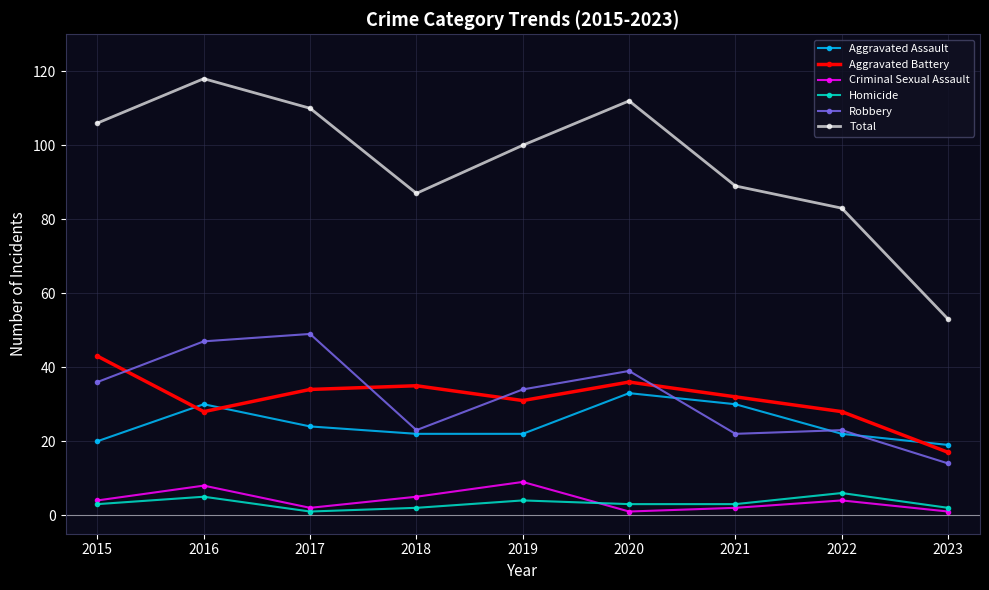

The value of Total at 2021 is 54. True or false?

False